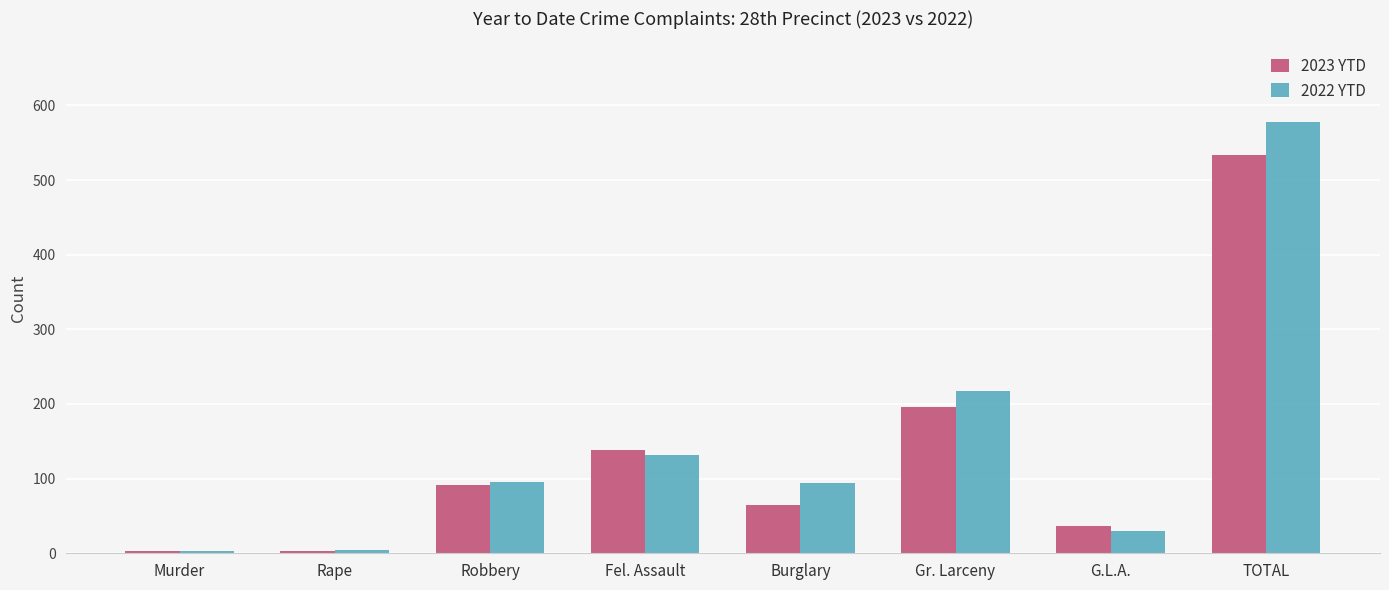

What is the greatest value displayed?

578